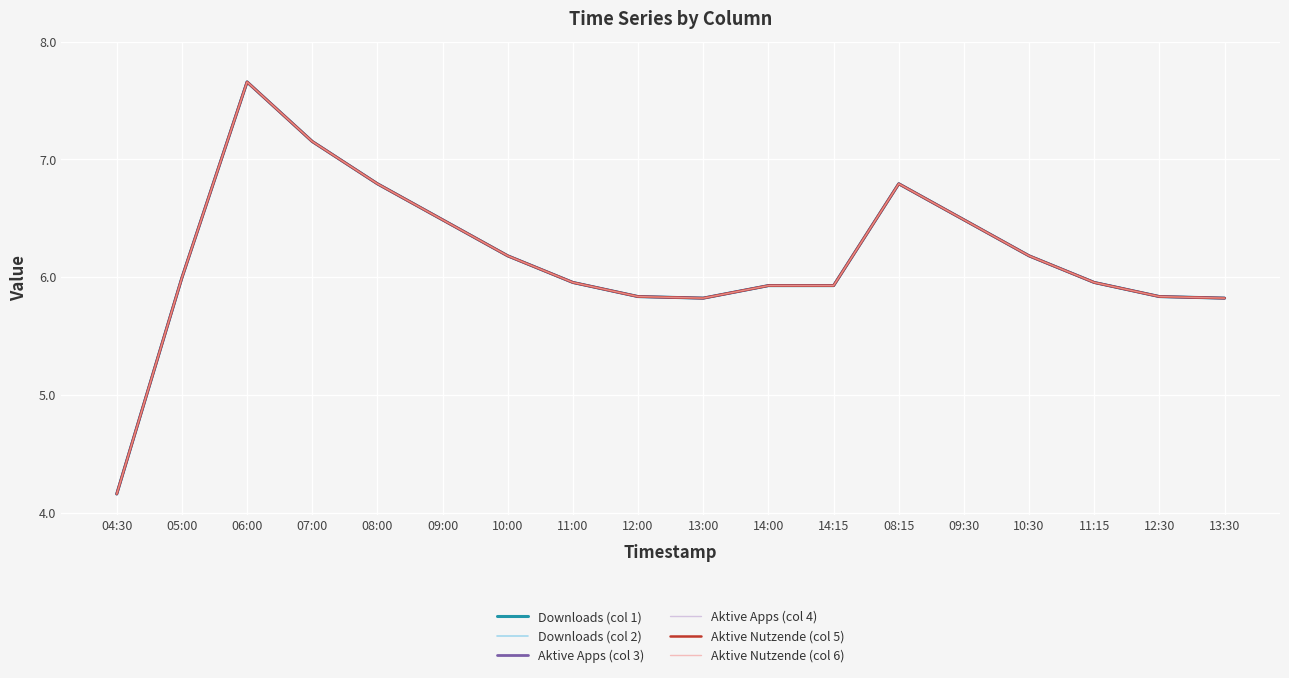

Does the chart display data point markers on the line(s)?

No